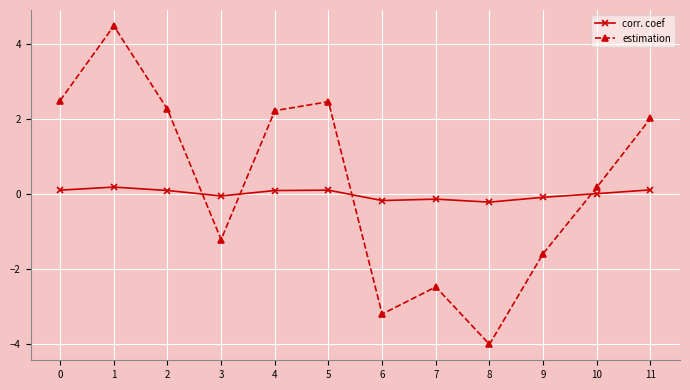

What is the maximum value shown in the chart?

4.5